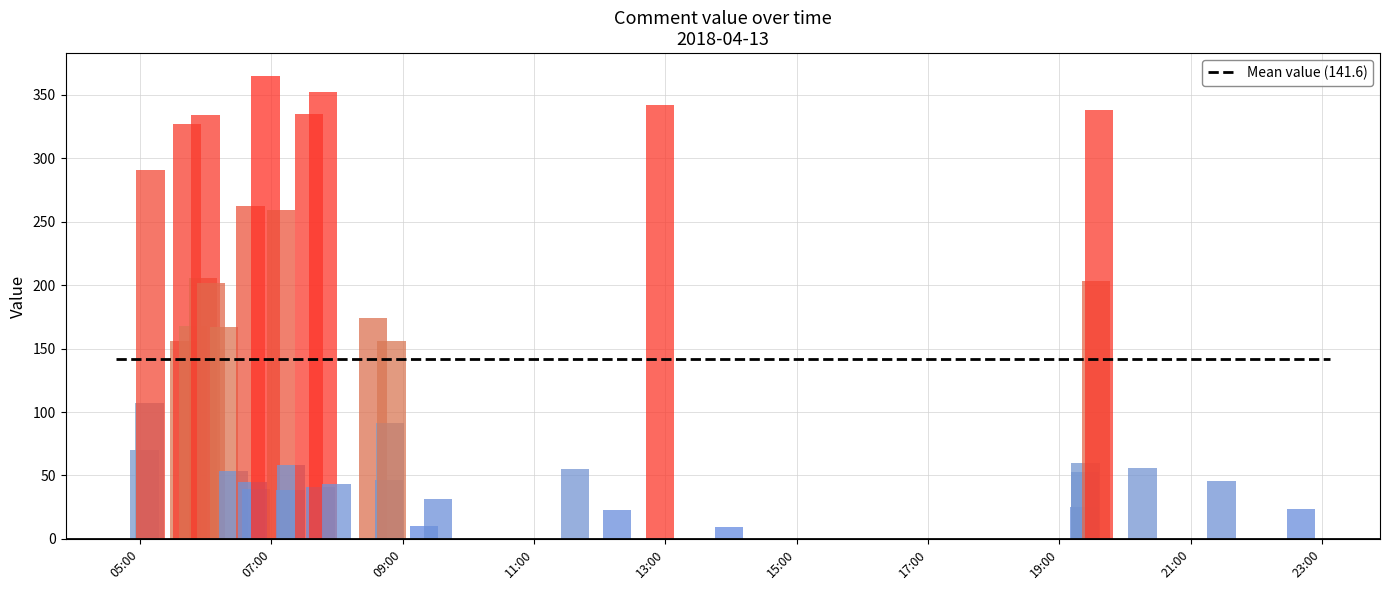

Which label corresponds to the smallest value in the chart?

2018-04-13 13:58:00